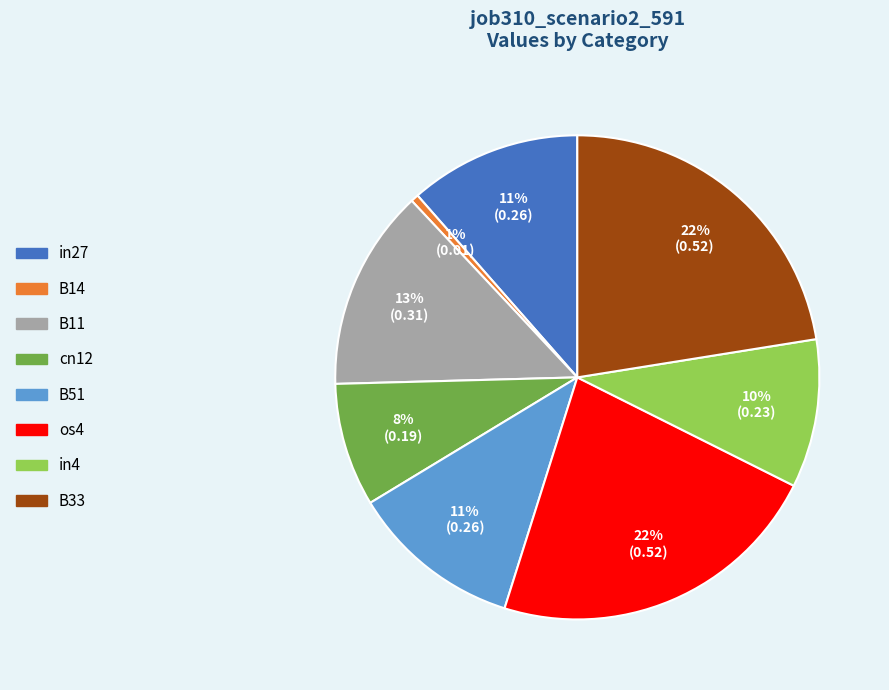

Is there any slice that represents more than half of the pie?

No